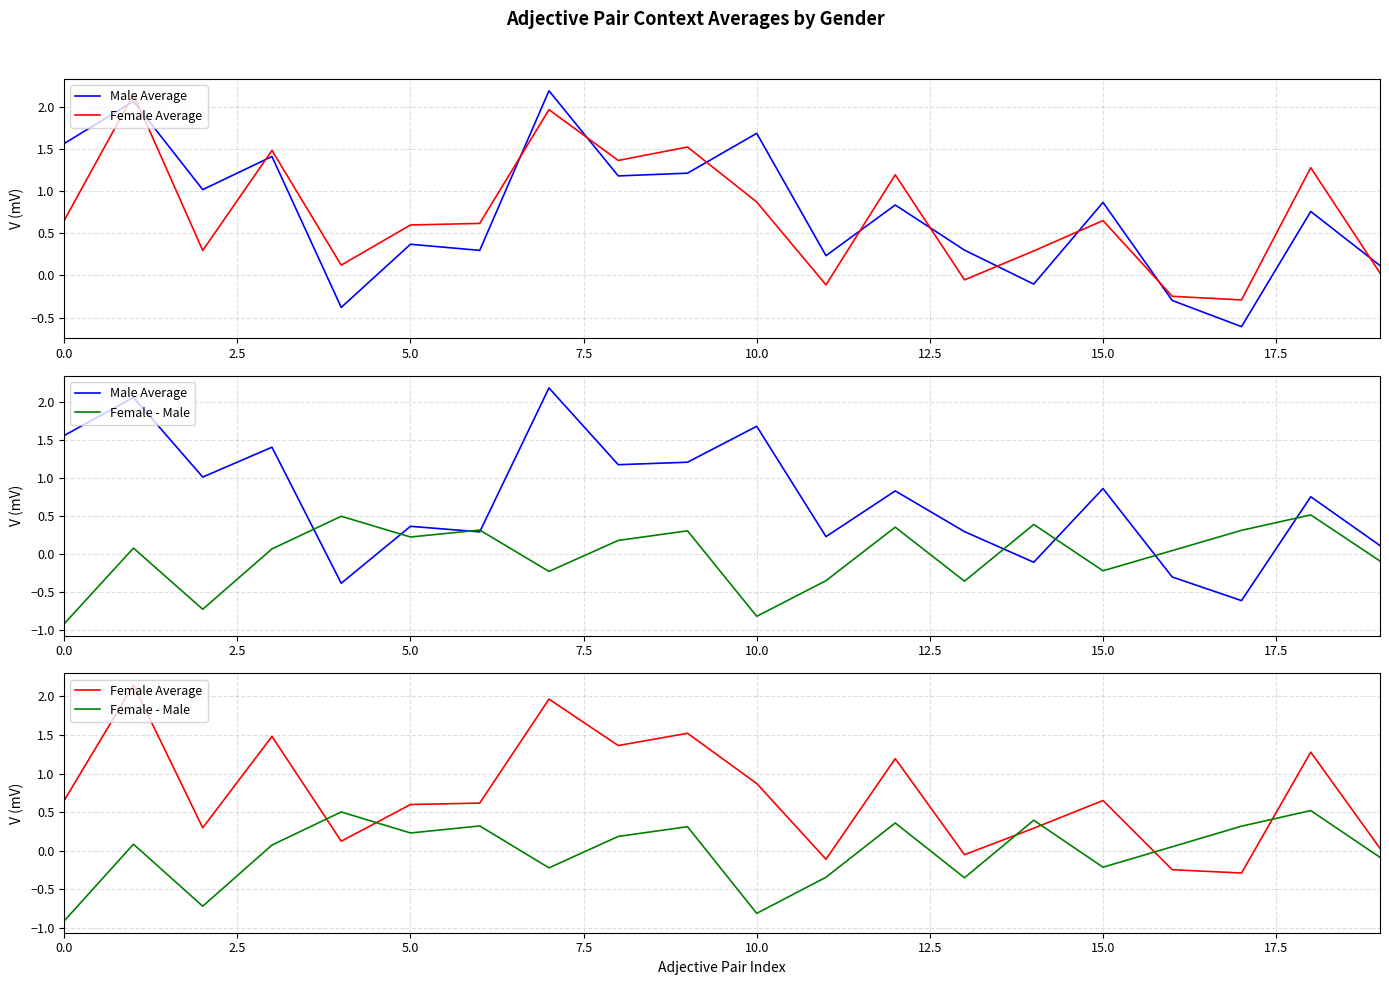

How many interior local valleys does the Male Average series have?

7